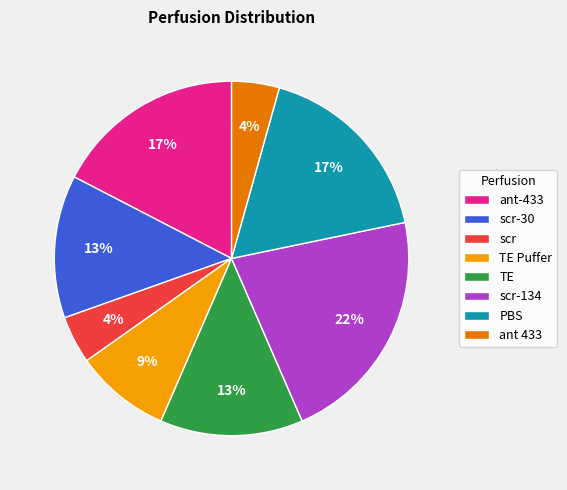

To the nearest percent, what portion does scr-30 represent?

13%